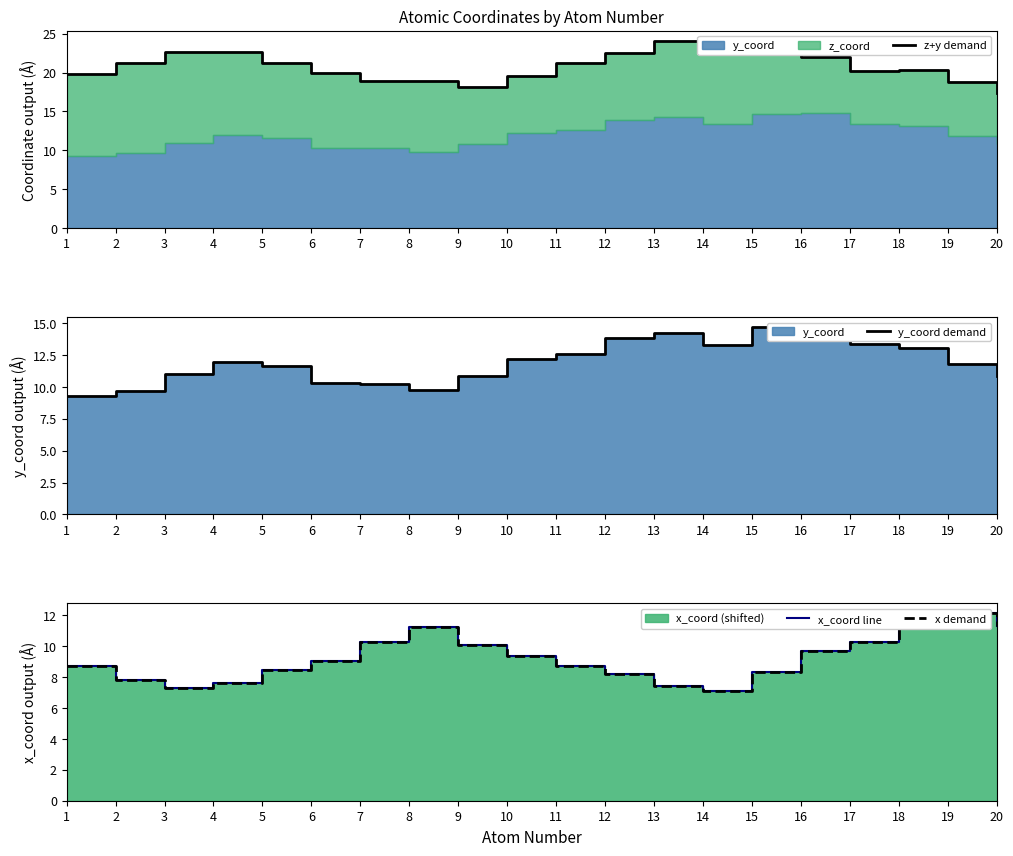

How many data points in z+y demand are less than 21?

10